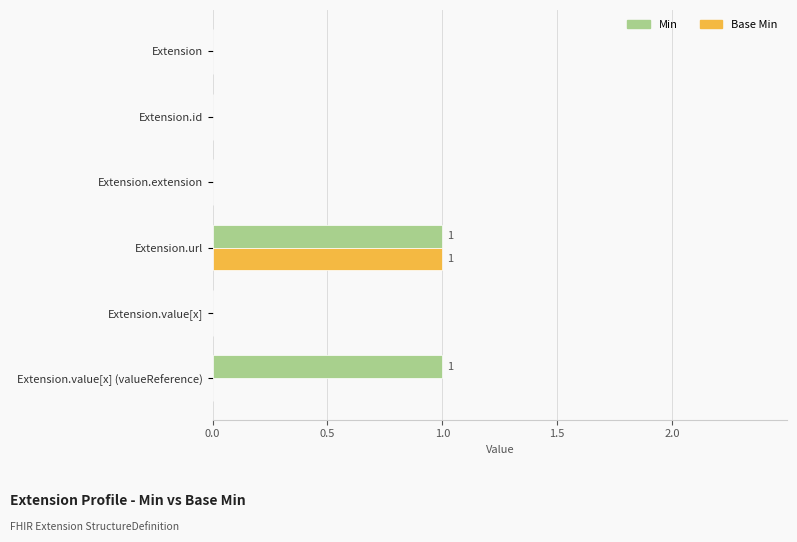

Which series changed the most between Extension.url and Extension.value[x] (valueReference)?

Base Min